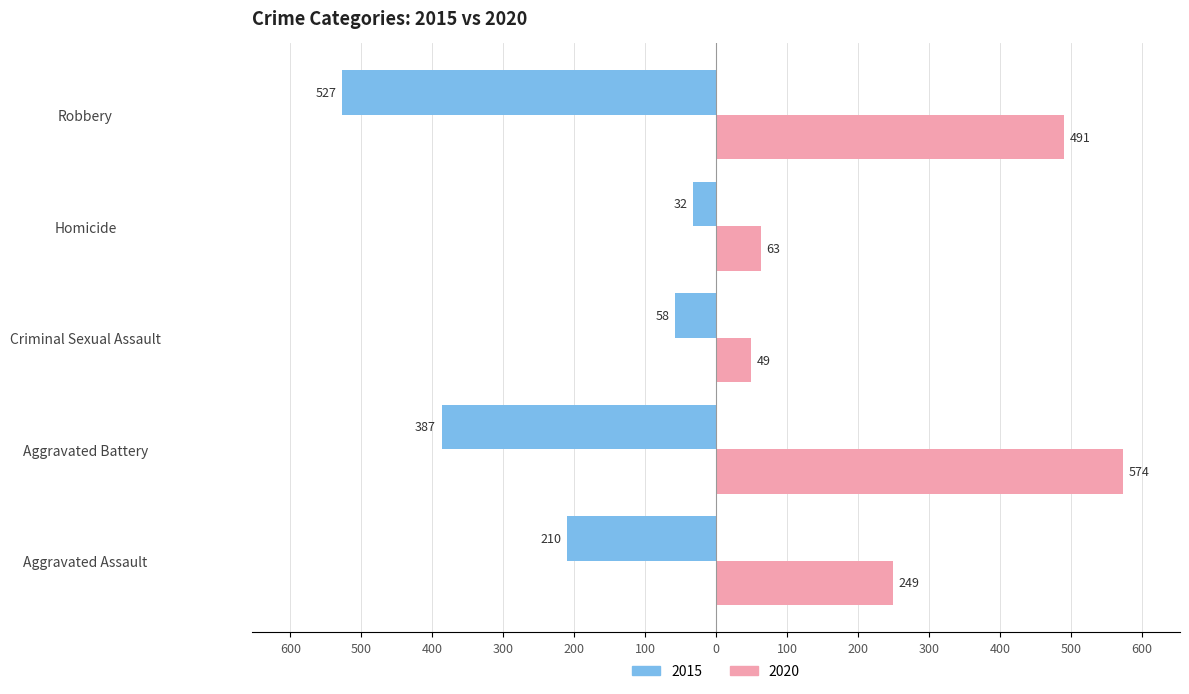

Which category has the lowest value across all series?

Homicide